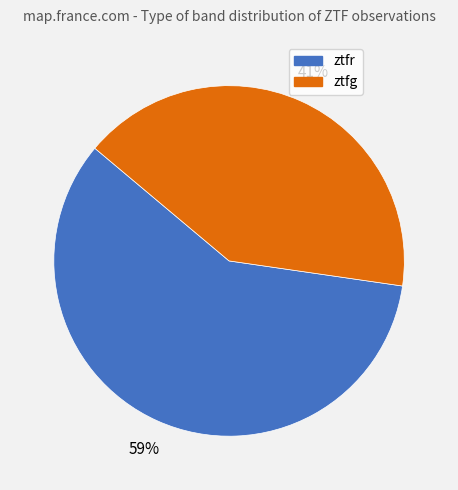

Combined, do ztfg and ztfr account for over 50%?

Yes